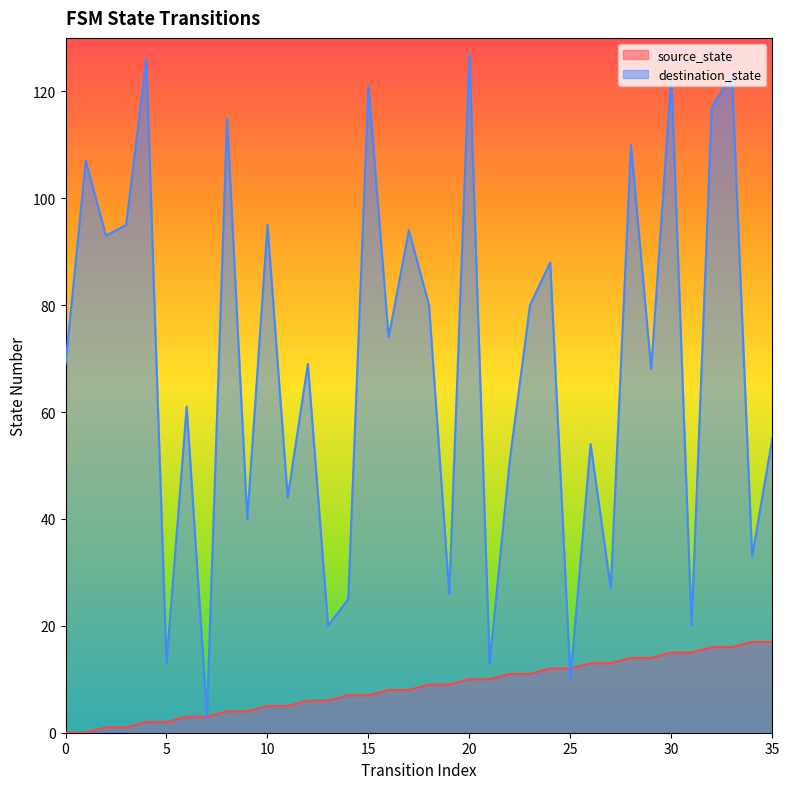

Is it true that destination_state equals 54 at 8?

False